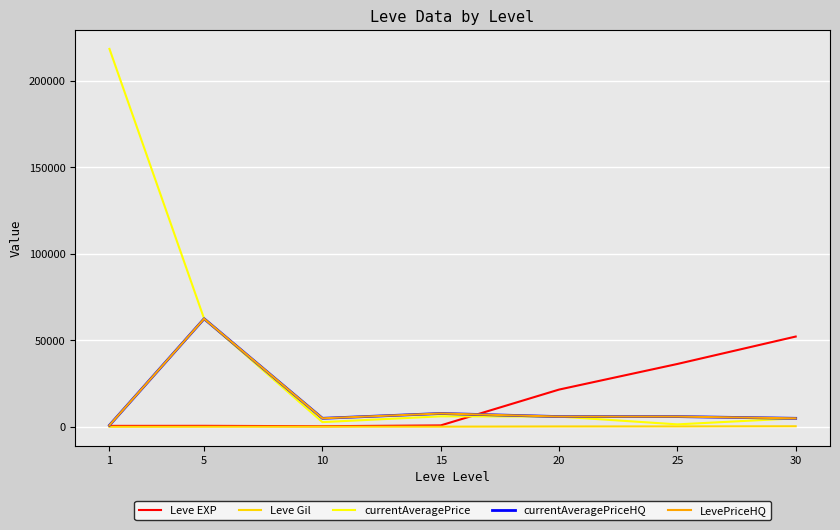

The value of currentAveragePrice at 15 is 6148.7. True or false?

True